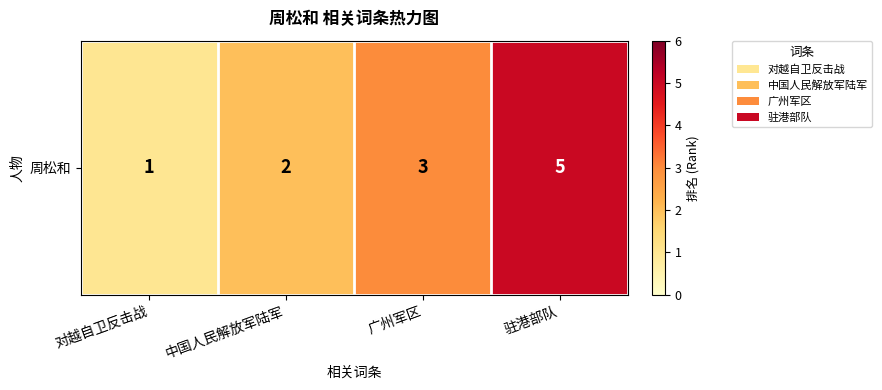

List the labels in order of value, largest first.

驻港部队, 广州军区, 中国人民解放军陆军, 对越自卫反击战